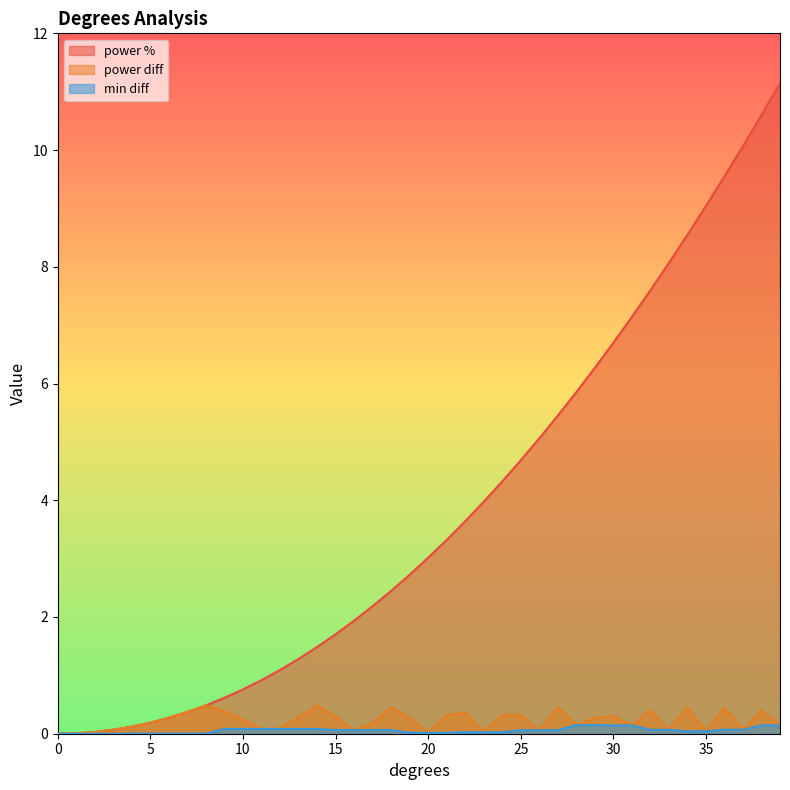

True or false: integral has a value of 0.0 at 0.

True